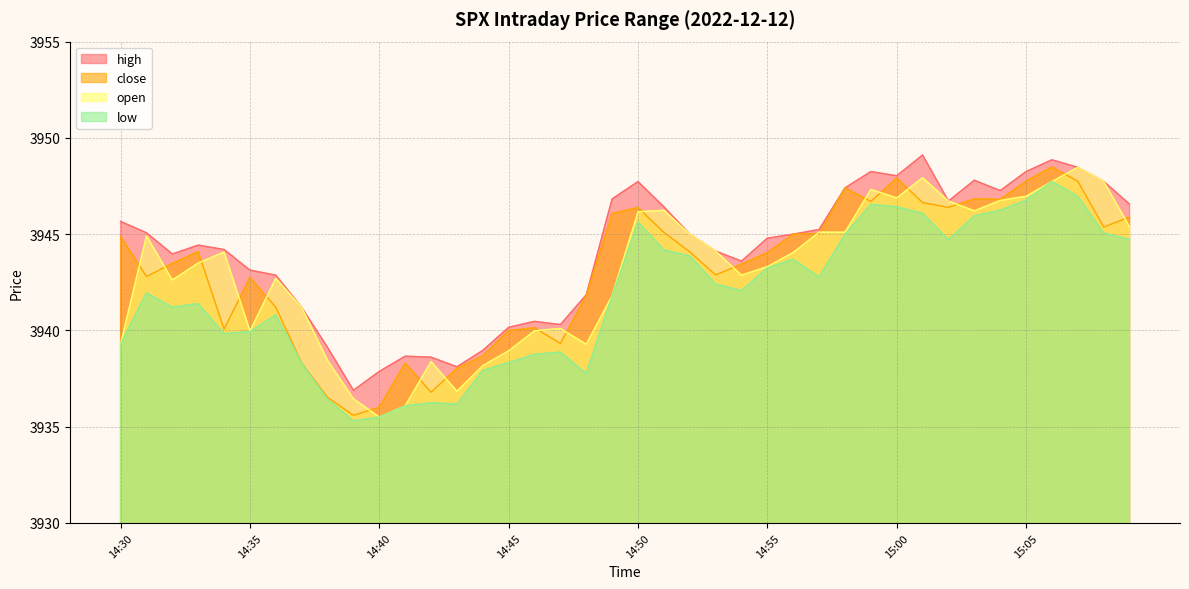

At which category does open reach its first local valley?

14:32